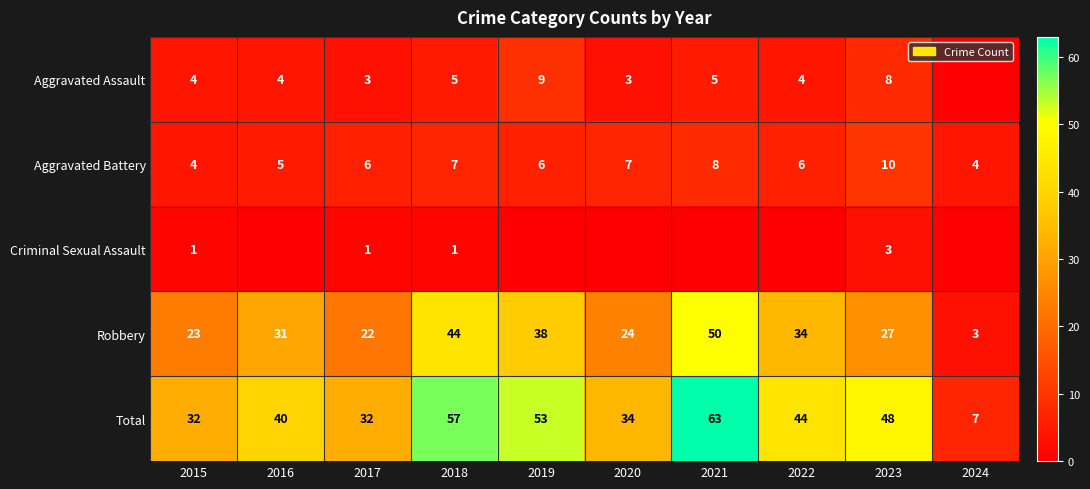

At which label does Total first exceed 44?

2018